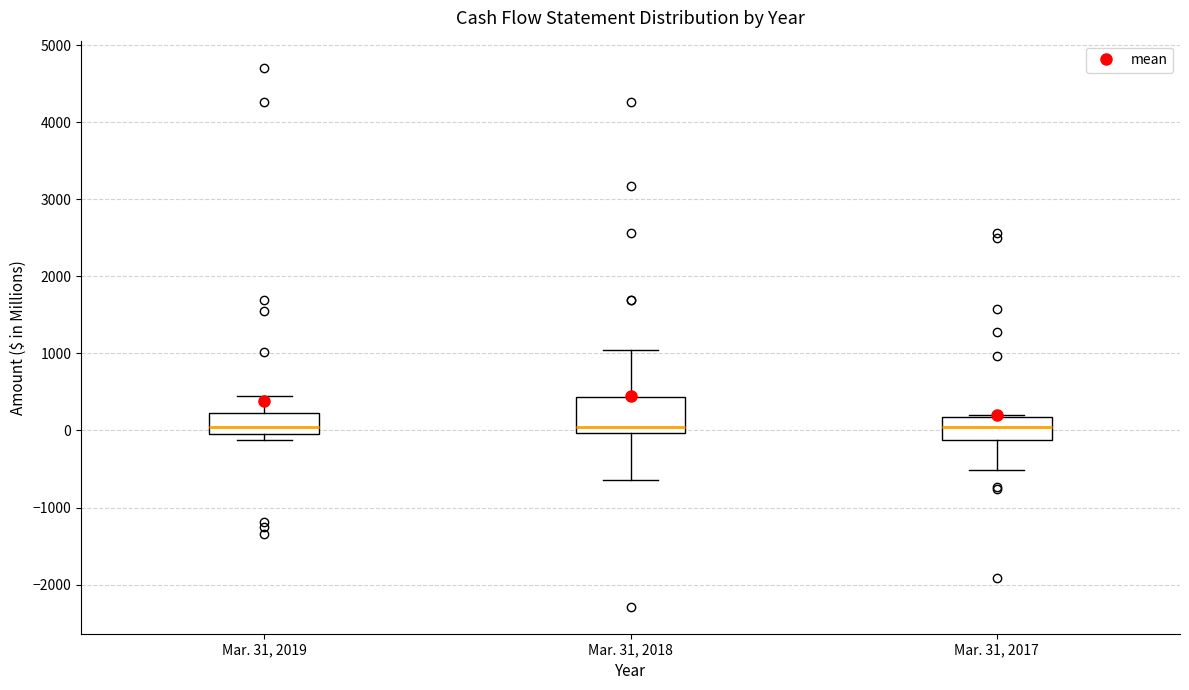

Comparing the boxes themselves (not the whiskers), which one is the tallest?

Mar. 31, 2018